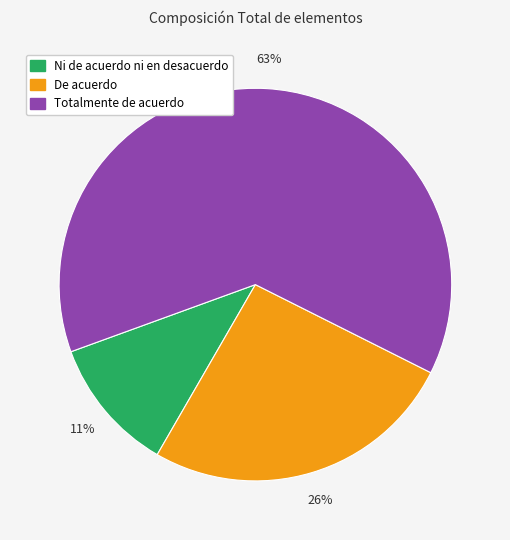

To the nearest percent, what is the average slice percentage?

33%